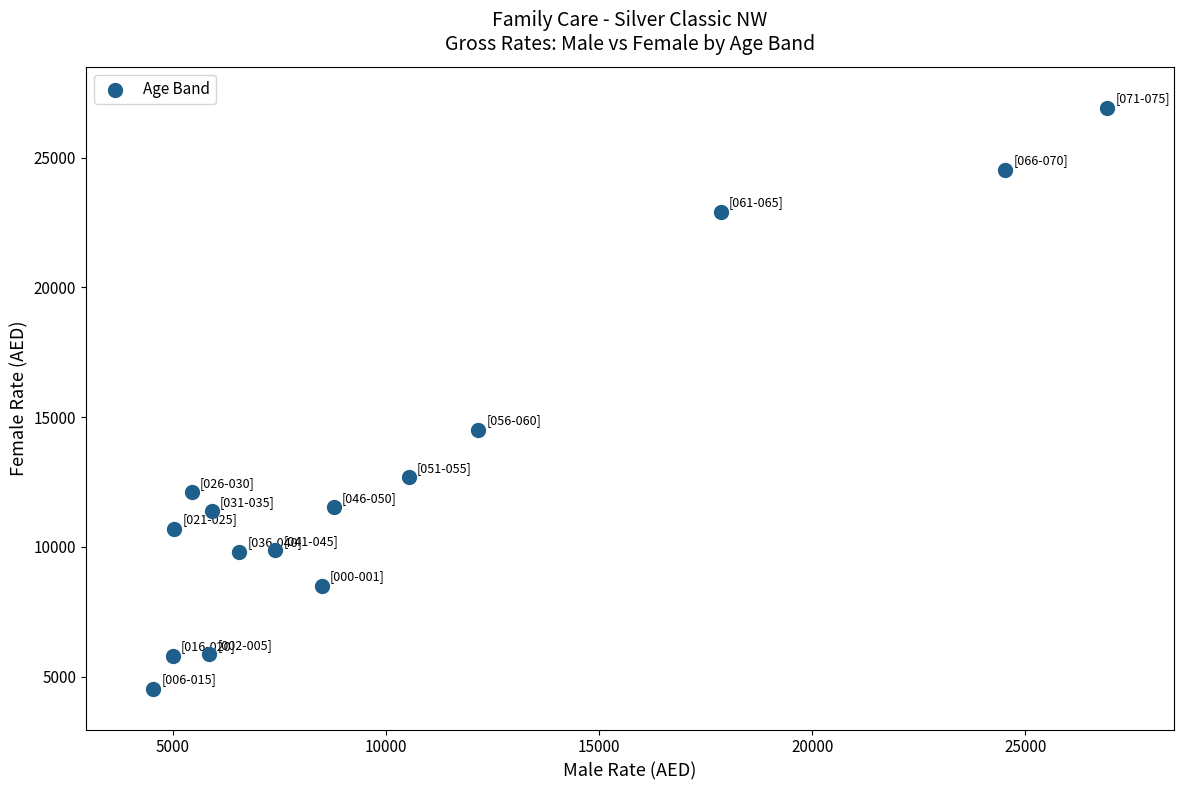

What Y value in the scatter plot is closest to 15729?

14501.5